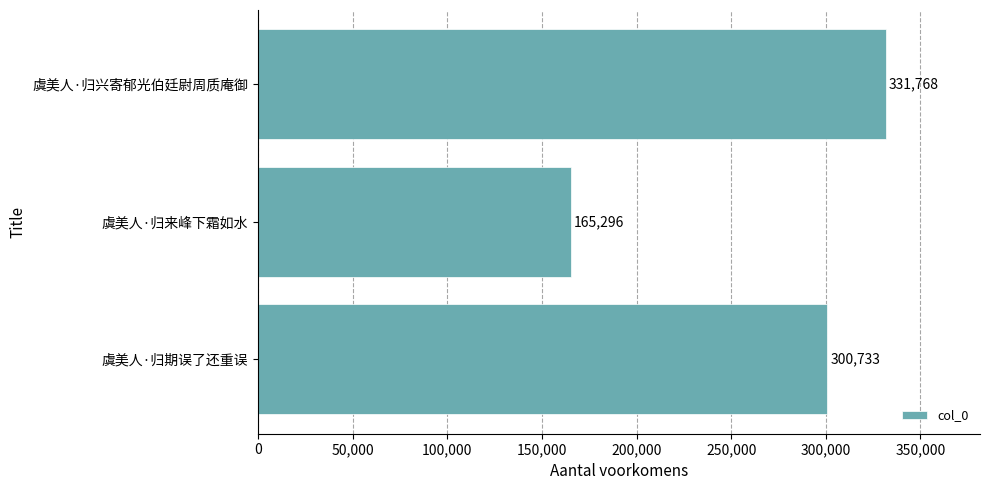

Rank the categories by value from highest to lowest.

虞美人·归兴寄郁光伯廷尉周质庵御, 虞美人·归期误了还重误, 虞美人·归来峰下霜如水